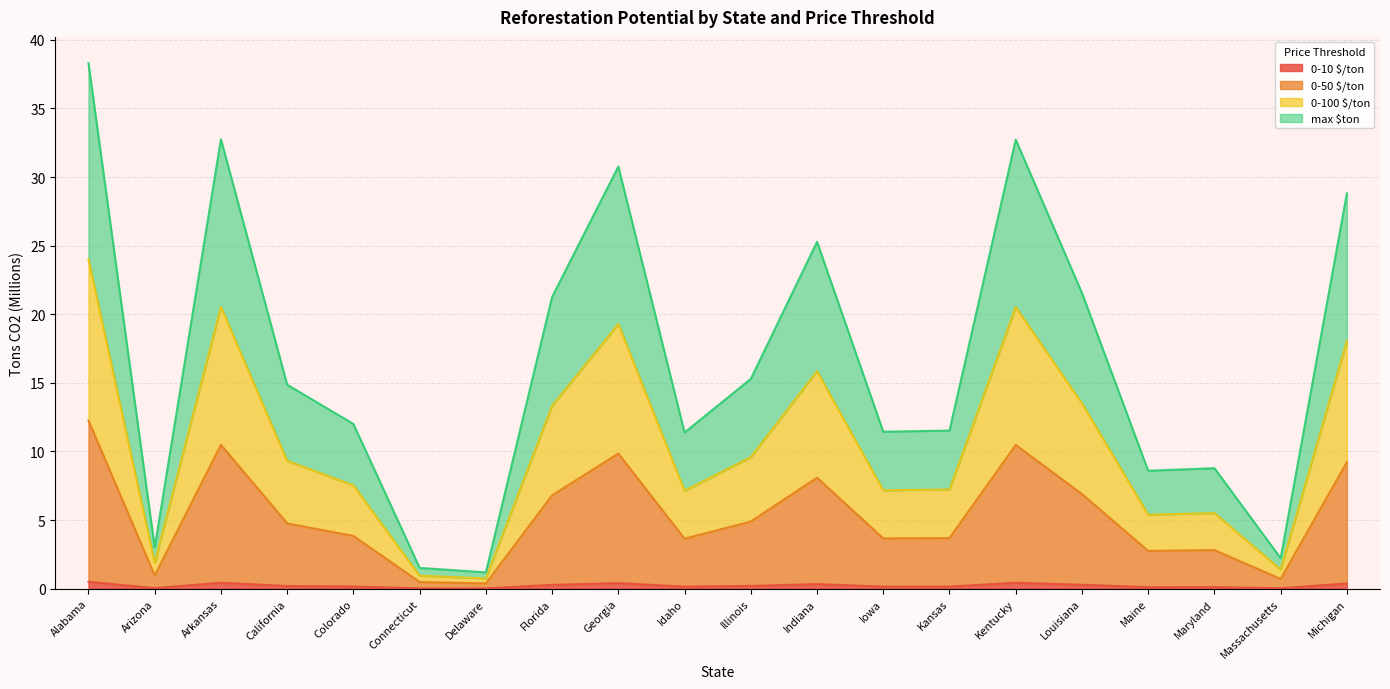

What is the sum of the 0-100 $/ton values at Delaware and Maine?

3.1